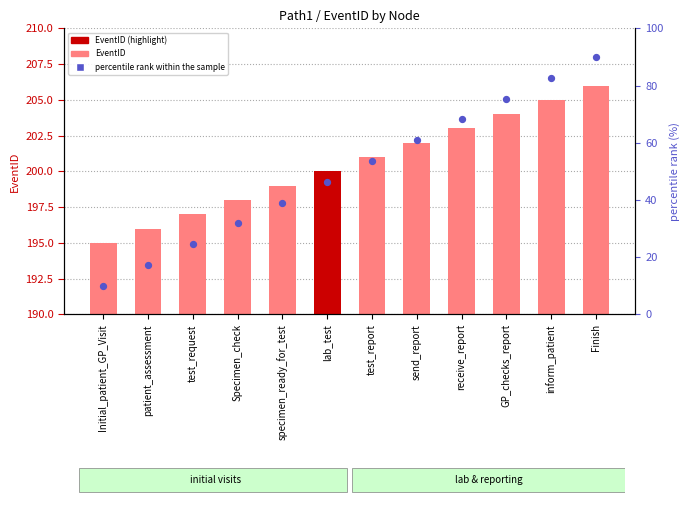

At which category is the sum across all series the highest?

Finish